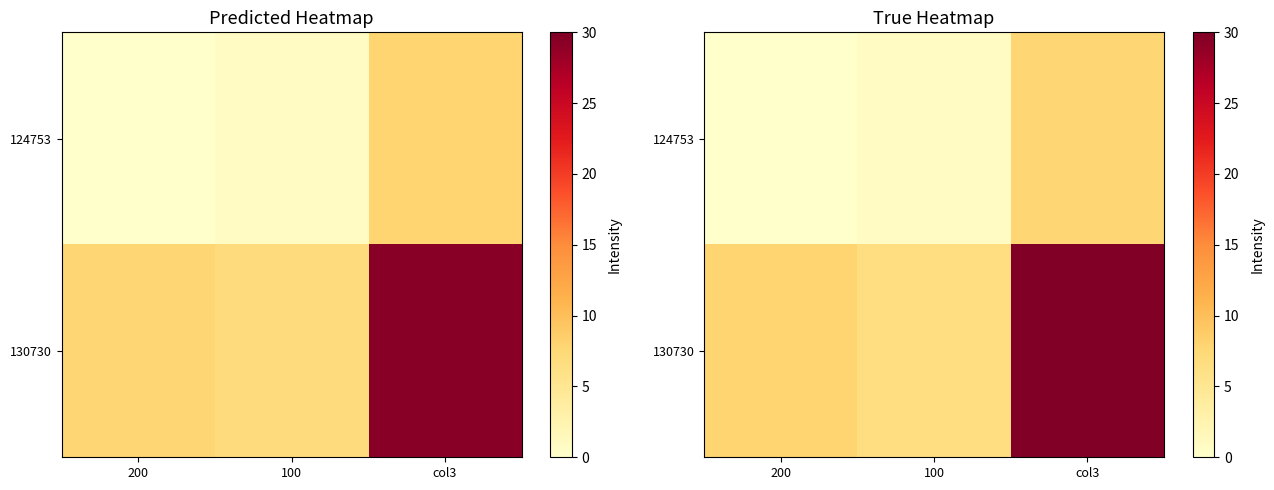

What is the difference between the highest and lowest values at 100?

5.8